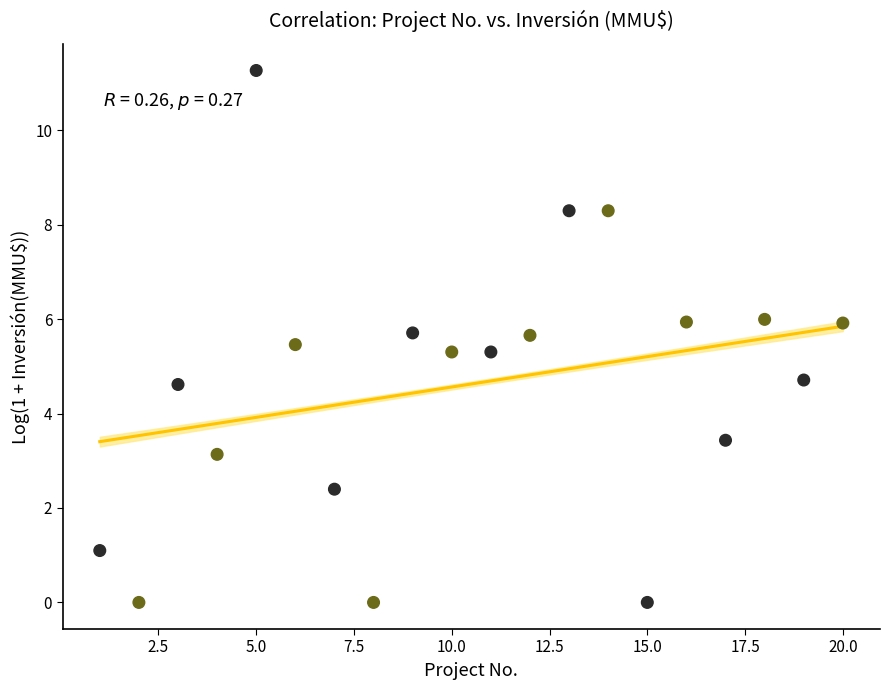

What is the range of X values (max minus min)?

19.0